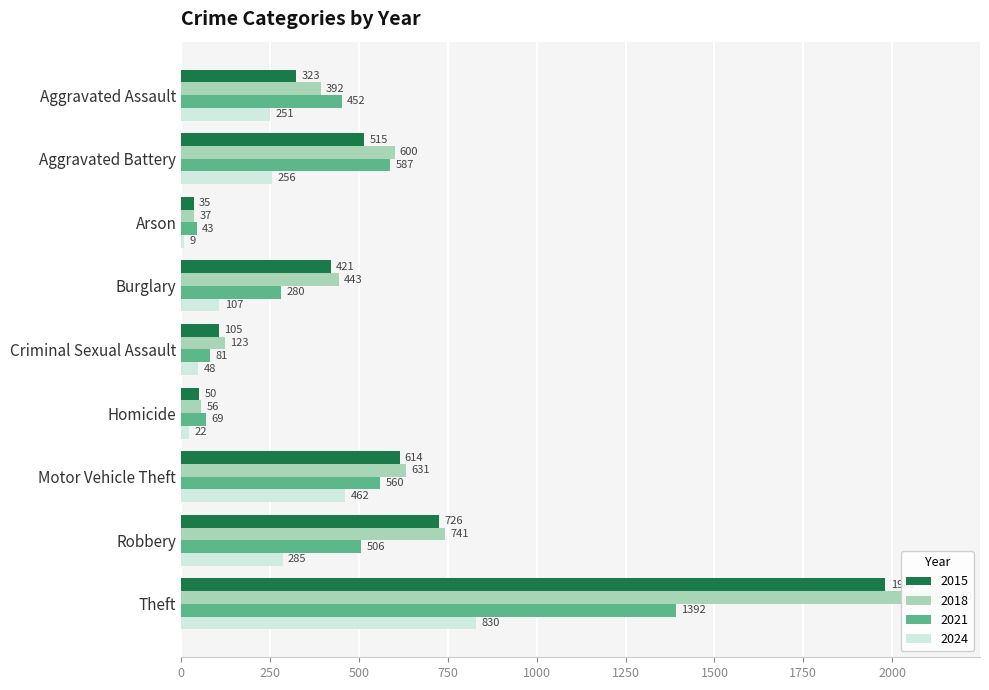

Reading left to right, transcribe all the data shown in this chart.

2015: 323	515	35	421	105	50	614	726	1981
2018: 392	600	37	443	123	56	631	741	2140
2021: 452	587	43	280	81	69	560	506	1392
2024: 251	256	9	107	48	22	462	285	830